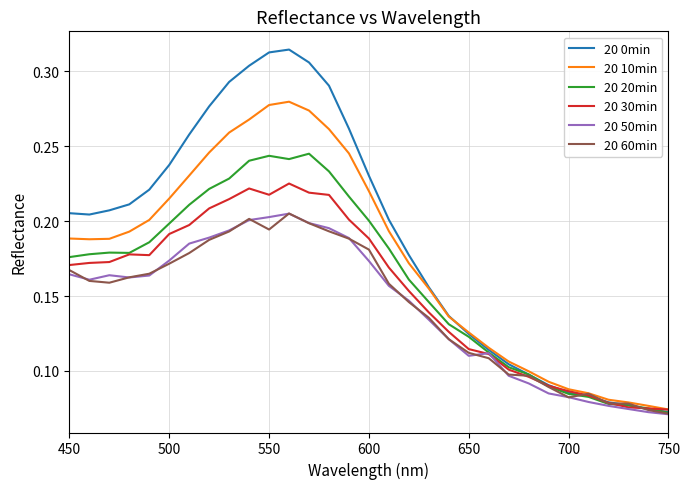

What is the average value of the 20 20min series?

0.2